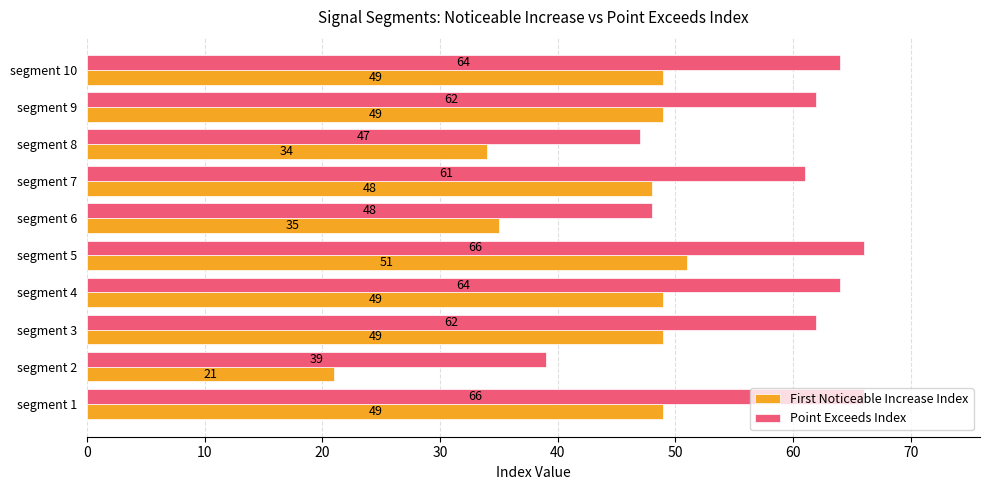

True or false: Point Exceeds Index has a value of 47 at segment 8.

True